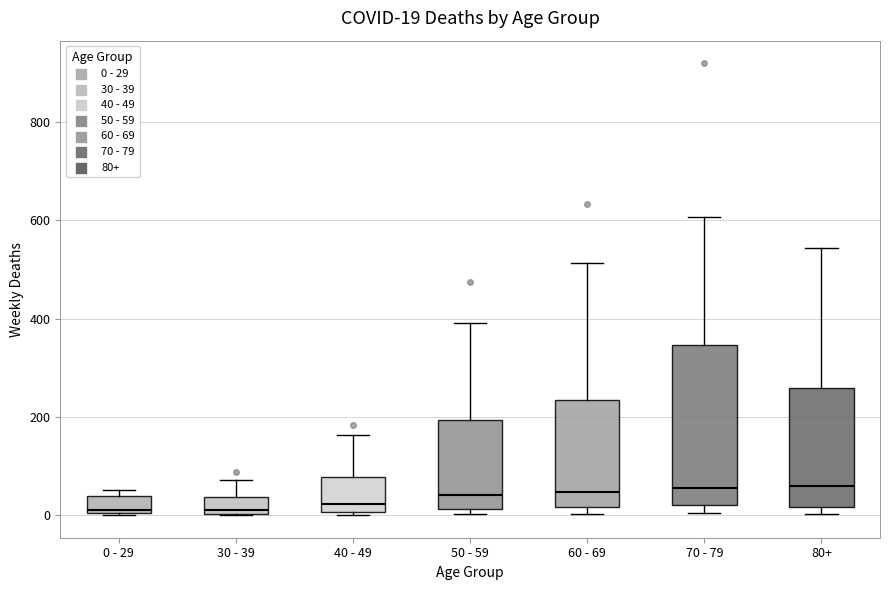

Comparing the boxes themselves (not the whiskers), which one is the tallest?

70 - 79